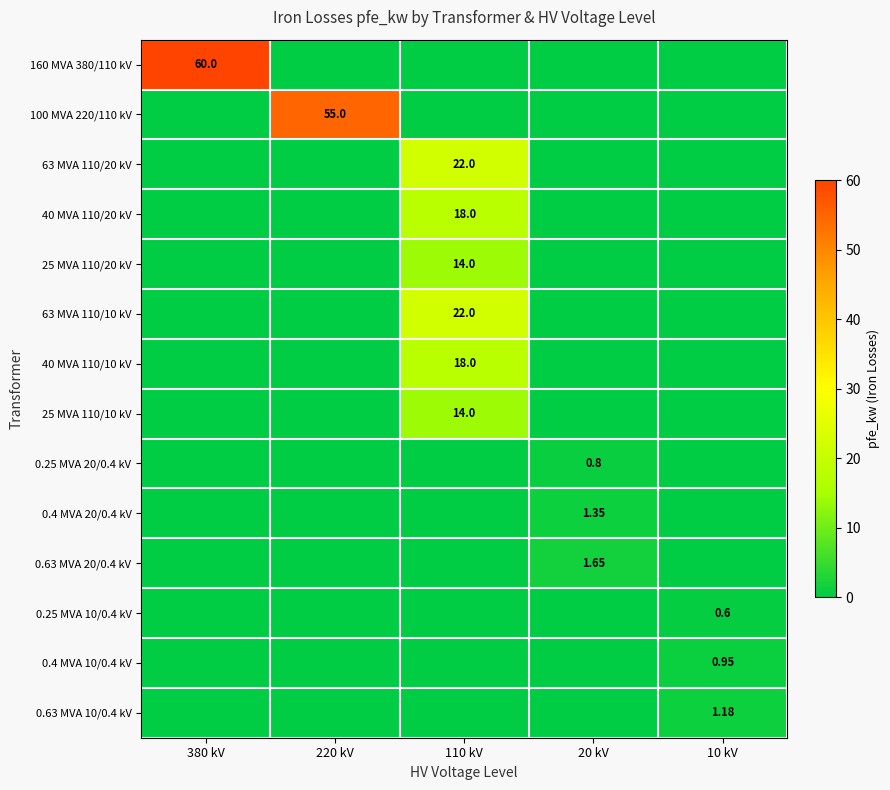

At 220 kV, list the series in order from smallest to largest.

160 MVA 380/110 kV, 63 MVA 110/20 kV, 40 MVA 110/20 kV, 25 MVA 110/20 kV, 63 MVA 110/10 kV, 40 MVA 110/10 kV, 25 MVA 110/10 kV, 0.25 MVA 20/0.4 kV, 0.4 MVA 20/0.4 kV, 0.63 MVA 20/0.4 kV, 0.25 MVA 10/0.4 kV, 0.4 MVA 10/0.4 kV, 0.63 MVA 10/0.4 kV, 100 MVA 220/110 kV